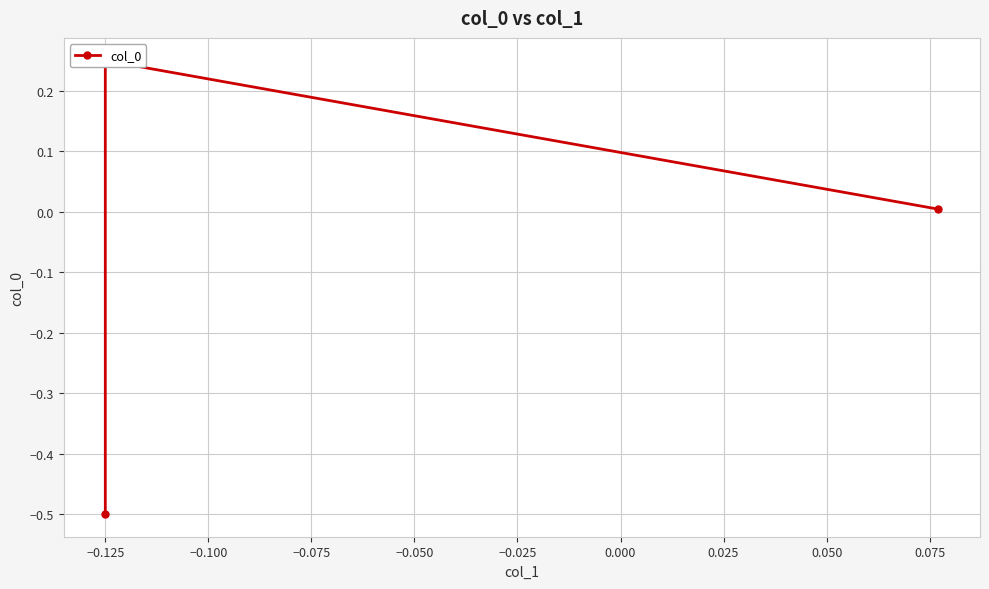

How many negative values are there?

1